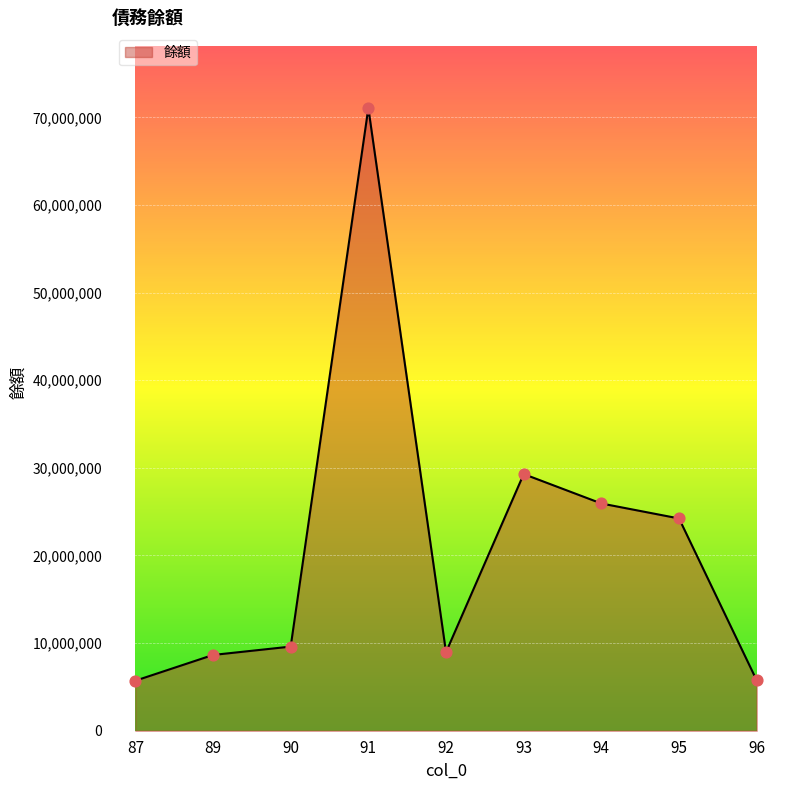

Between 95 and 87, which is larger?

95